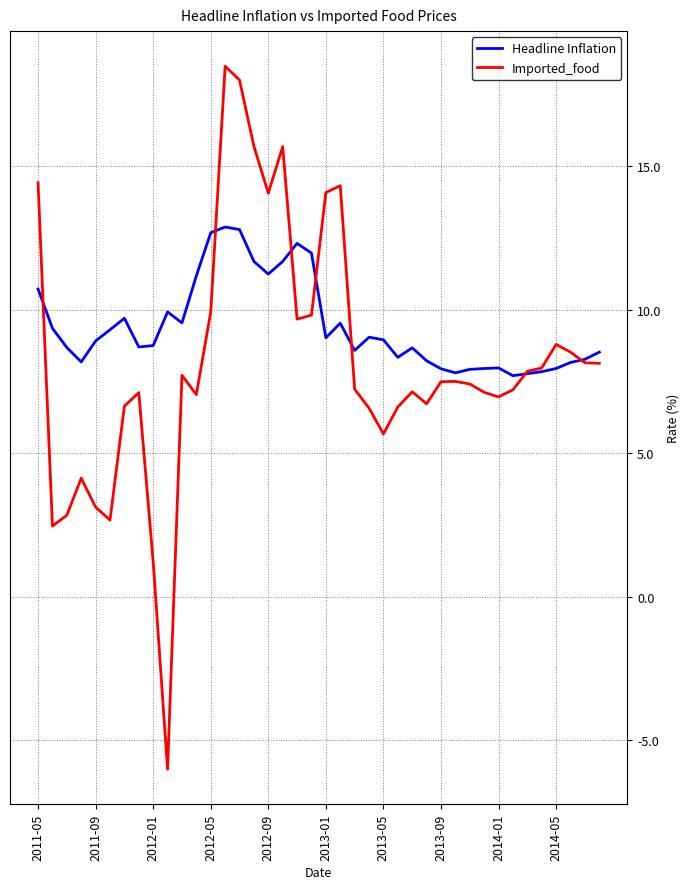

Rank the series by their maximum value, from lowest to highest.

Headline Inflation, Imported_food